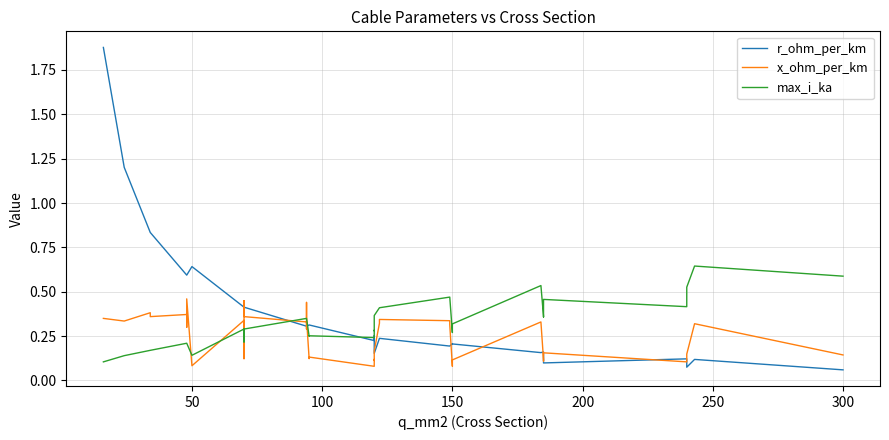

What is the value of the x_ohm_per_km point at the 19th from the left?

0.1